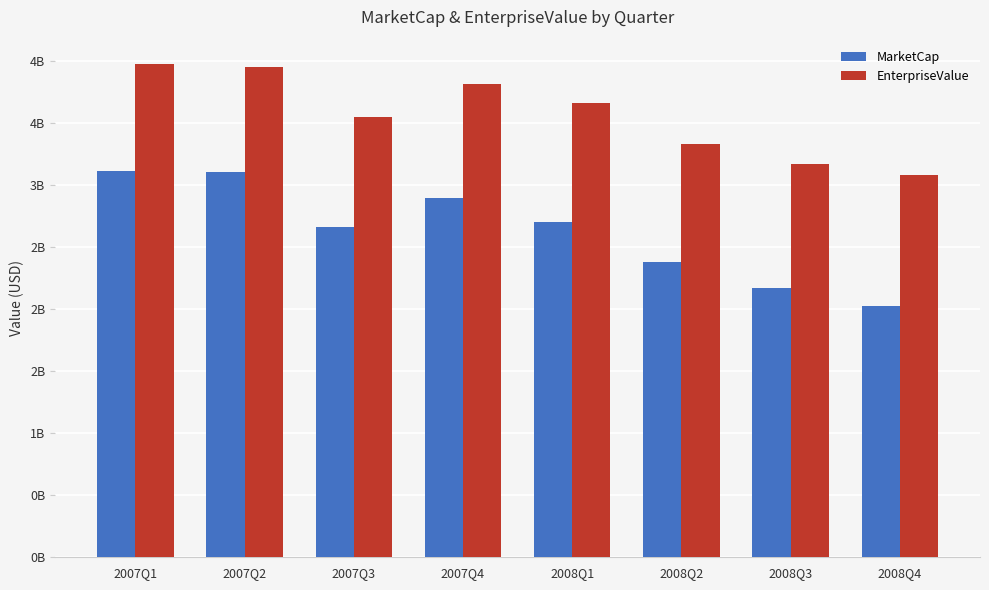

What is the minimum value for MarketCap?

2.0